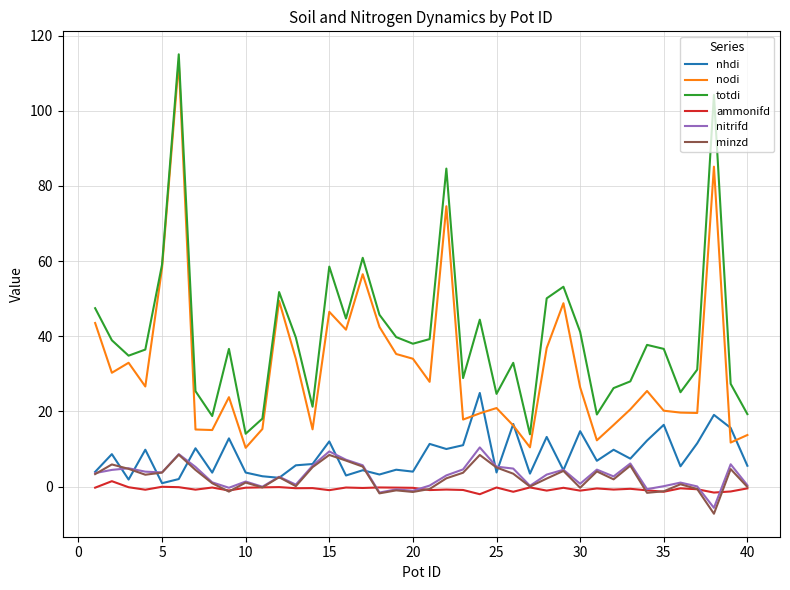

What is the maximum value shown in the chart?

115.0